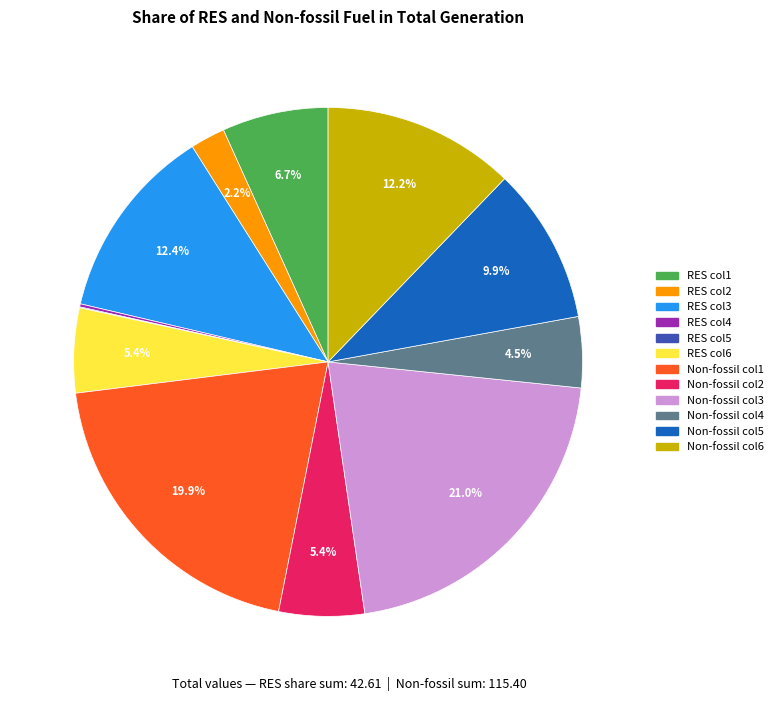

What is the total percentage of Non-fossil col2 and RES col2?

7.6%